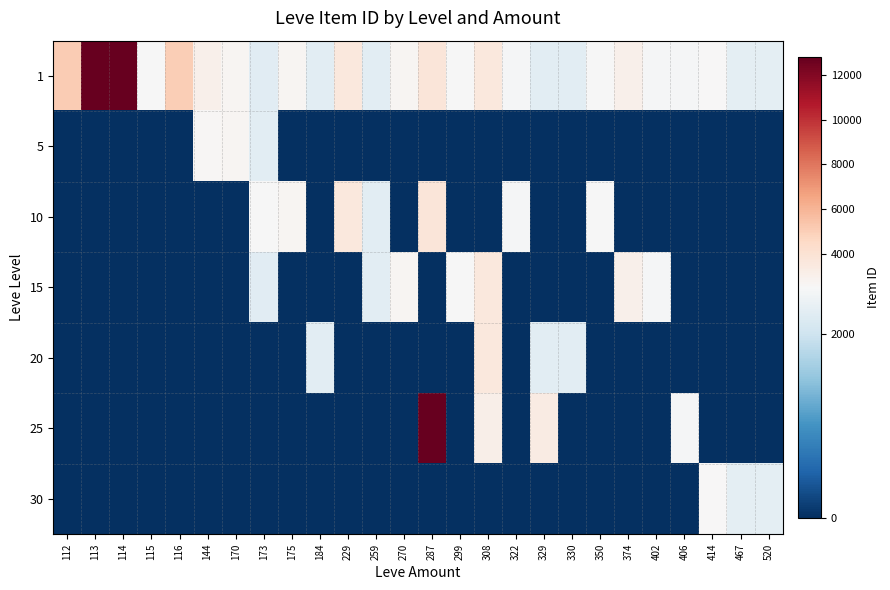

Which category has the lowest value across all series?

112